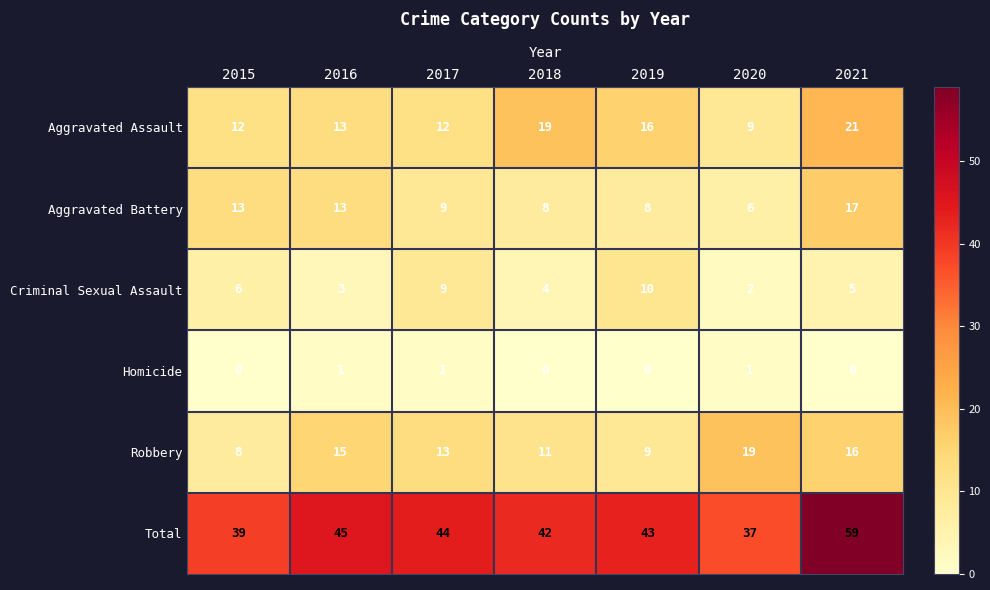

Which series has the widest spread of values?

Total